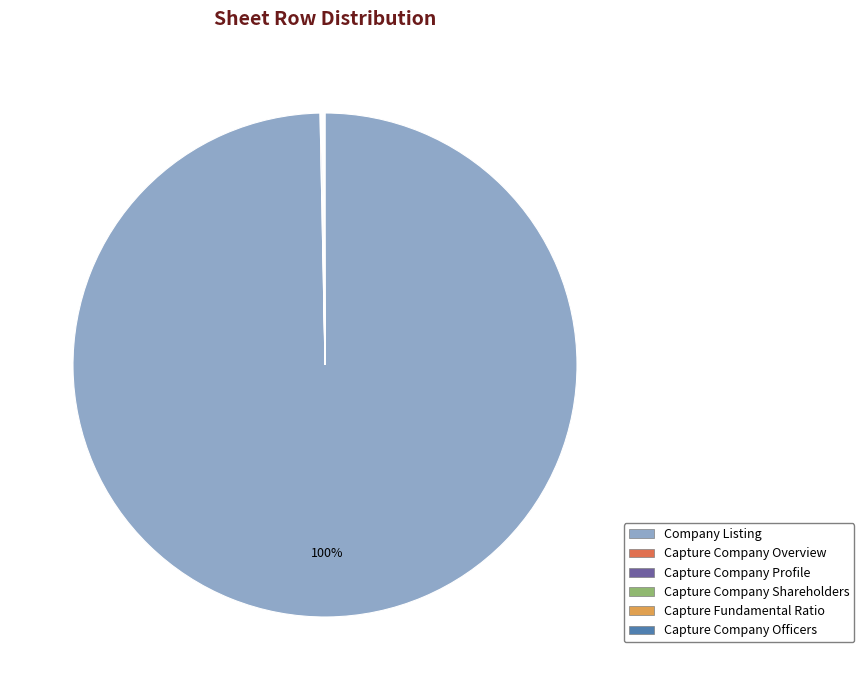

The Company Listing slice represents 100% of the pie. True or false?

True